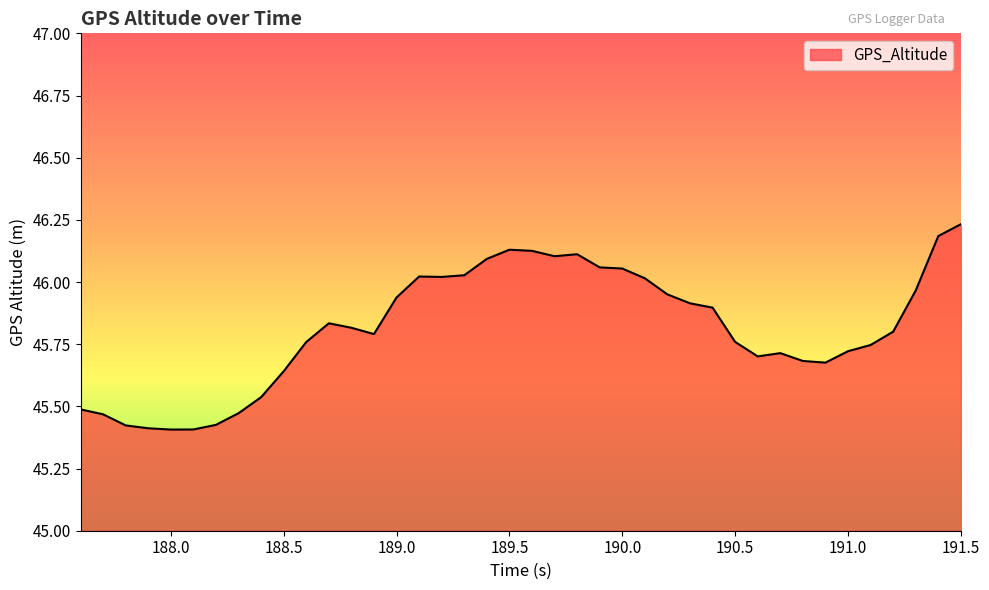

What is the sum of all values?

1832.5